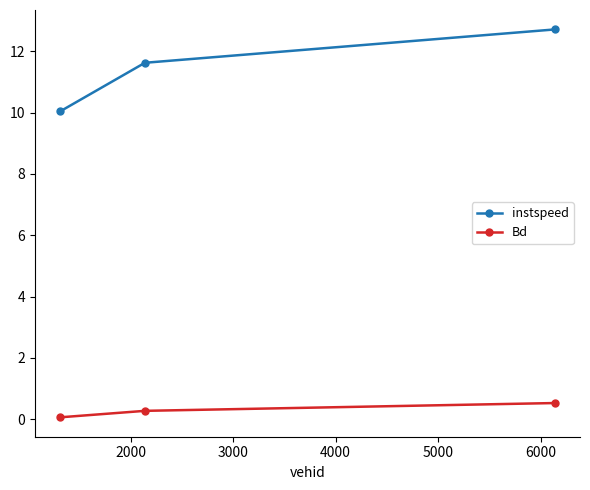

Does the chart have visible grid lines?

No